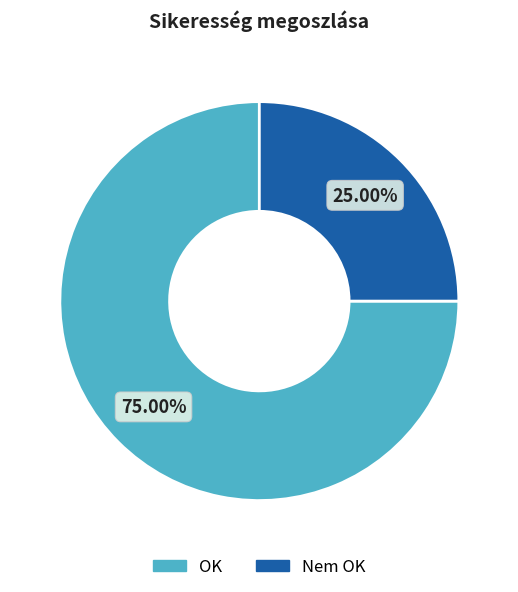

Which category accounts for the majority?

OK